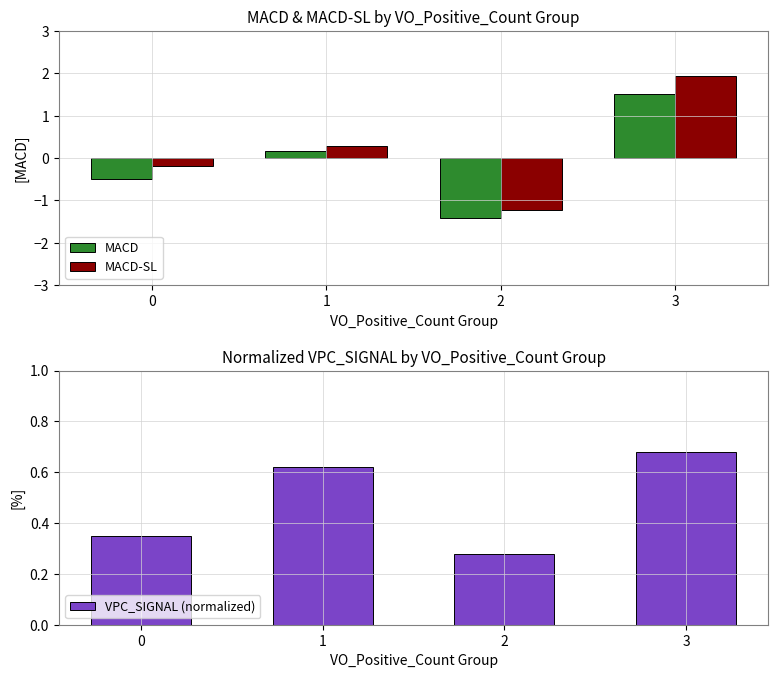

What is the total value across all series at 1?

1.1